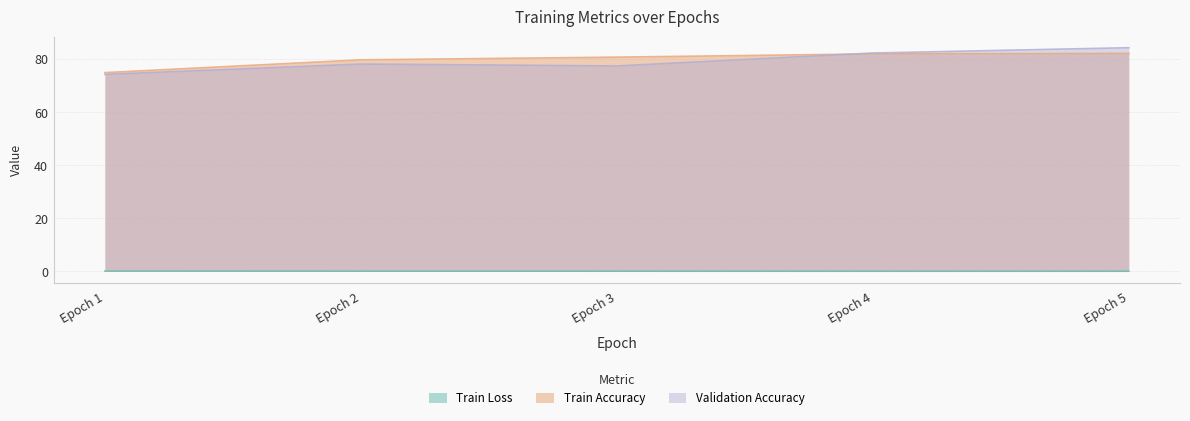

Does the chart have visible grid lines?

Yes